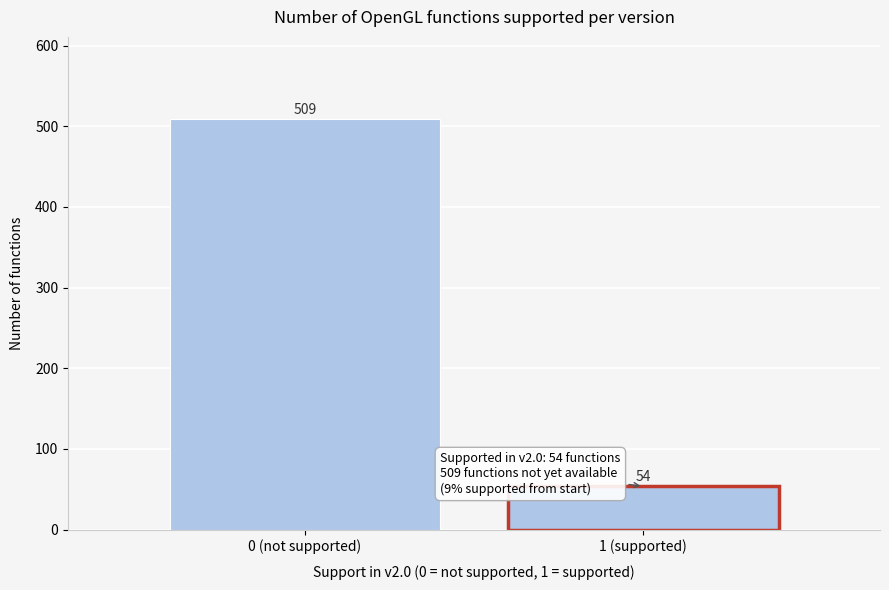

Reading left to right, transcribe all the data shown in this chart.

509	54